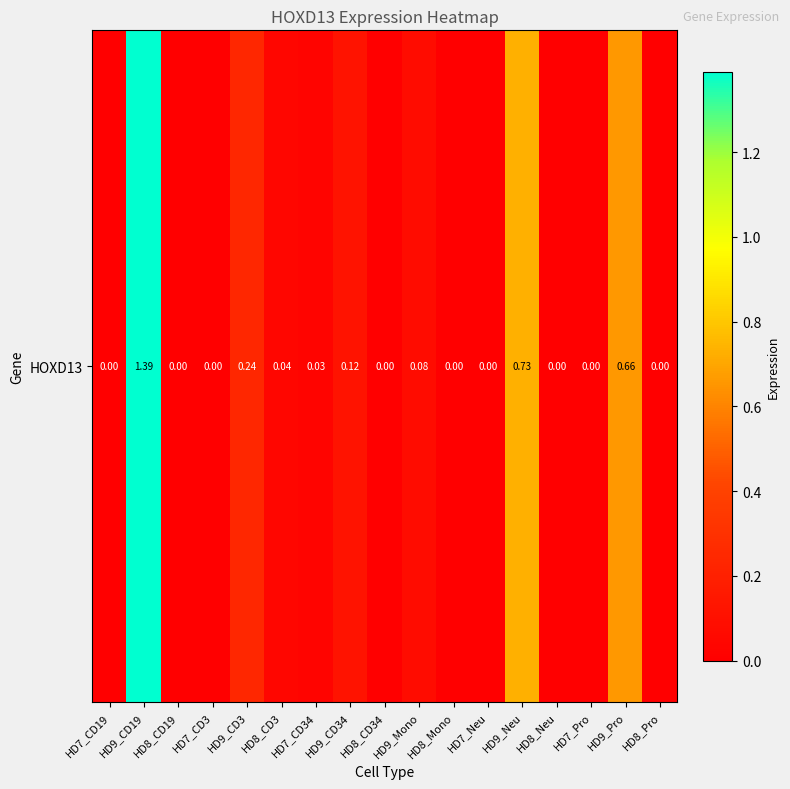

True or false: the data shows 0.3 at HD9_CD19.

False